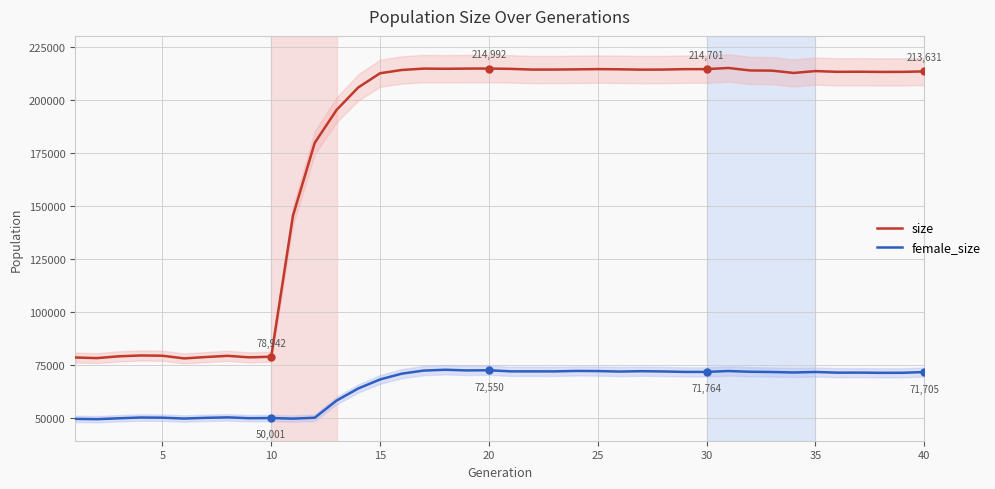

What is the value of the female_size point at the 35th from the left?

71734